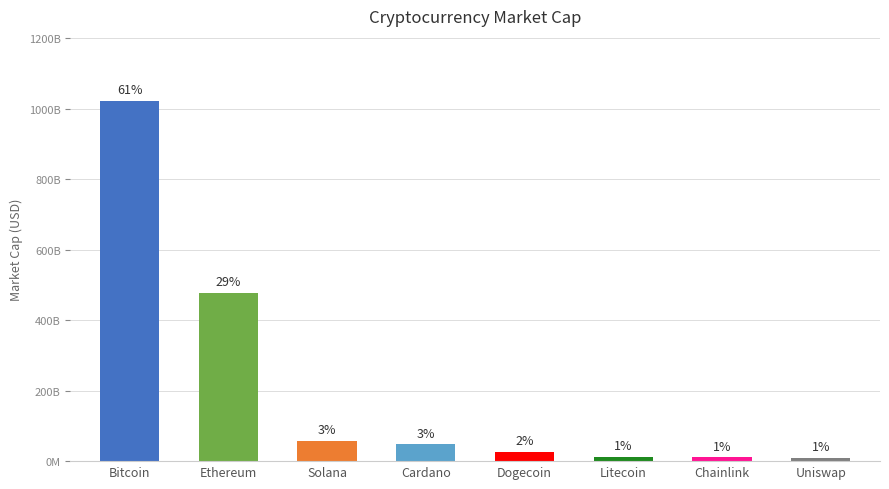

Reading left to right, what are all the values shown in this chart?

Bitcoin=1022577234325	Ethereum=478086030442	Solana=56851553672	Cardano=47821379229	Dogecoin=26477152231	Litecoin=13050439372	Chainlink=10935920896	Uniswap=8600073975